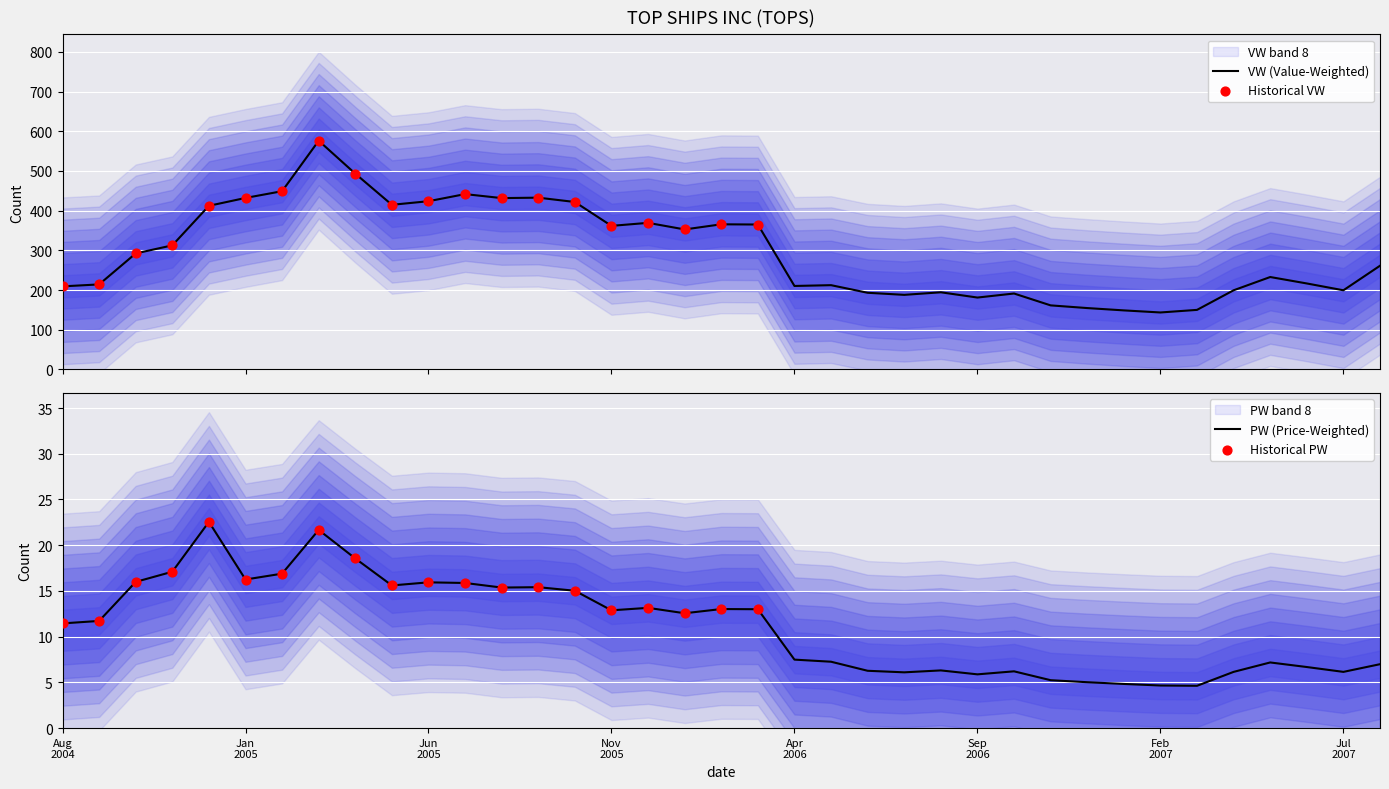

Which series has the largest total across all categories?

VW